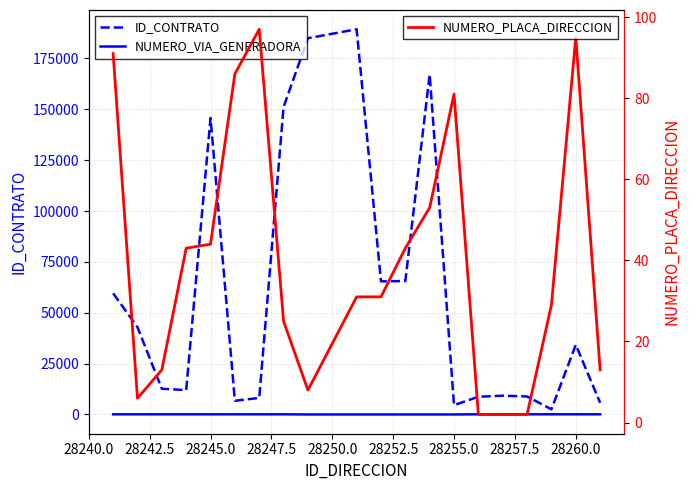

What is the difference between the maximum and minimum values in the NUMERO_VIA_GENERADORA series?

83